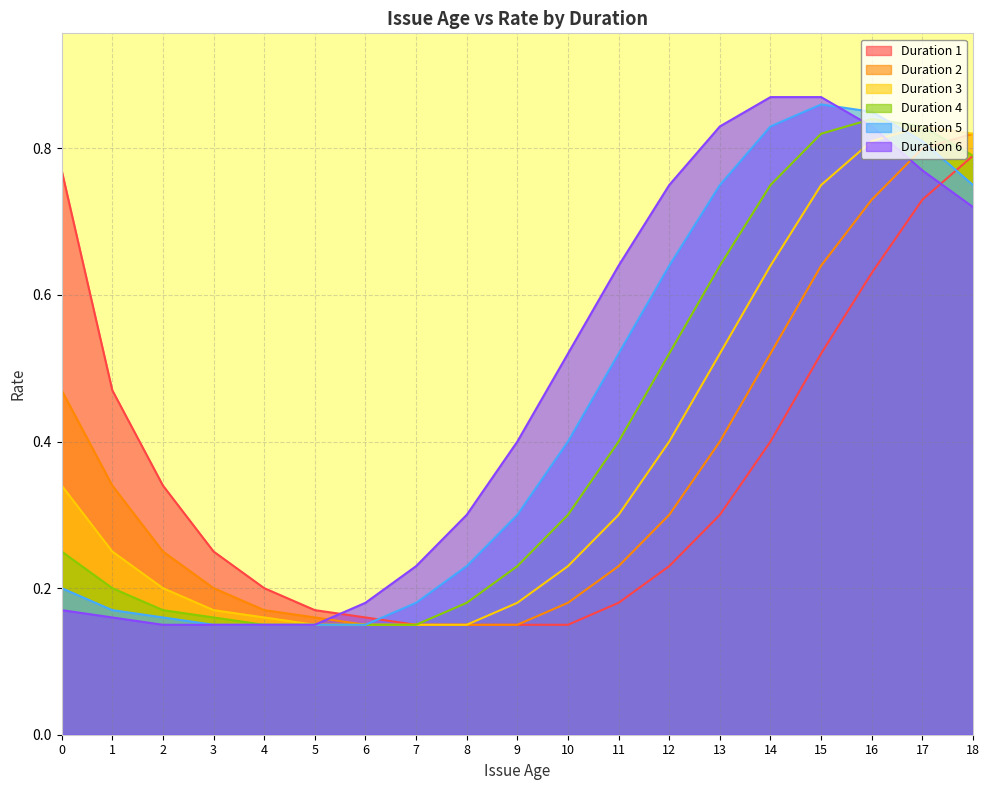

How many categories are shown in the chart?

19